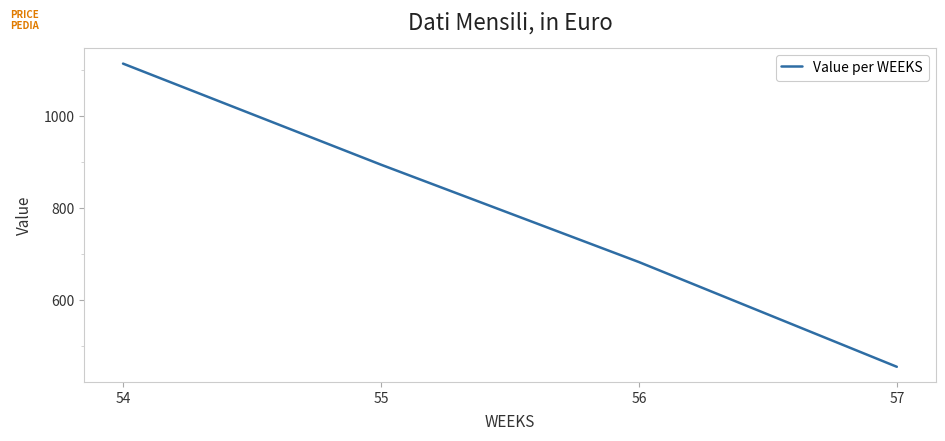

Which label corresponds to the smallest value in the chart?

57